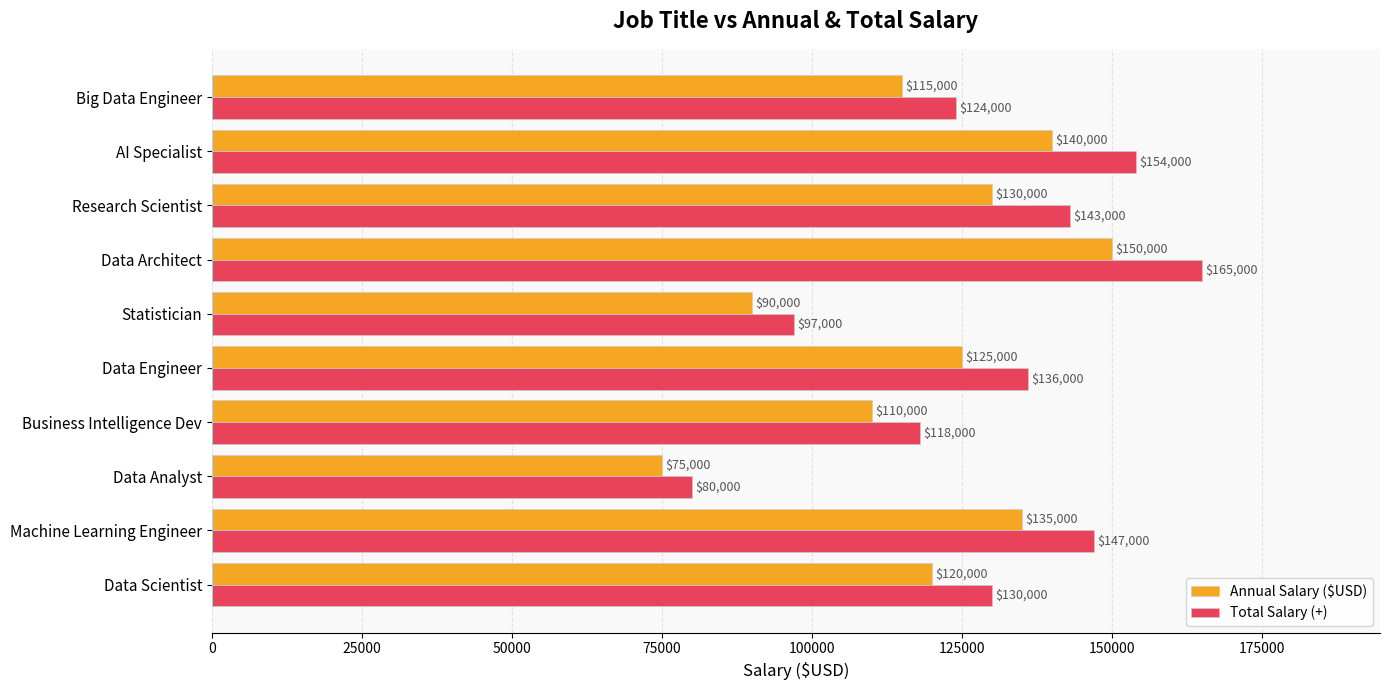

Which series has the largest total across all categories?

Total Salary (+)